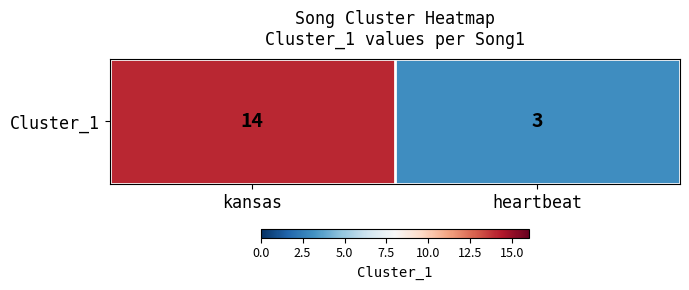

True or false: the data shows 1 at heartbeat.

False